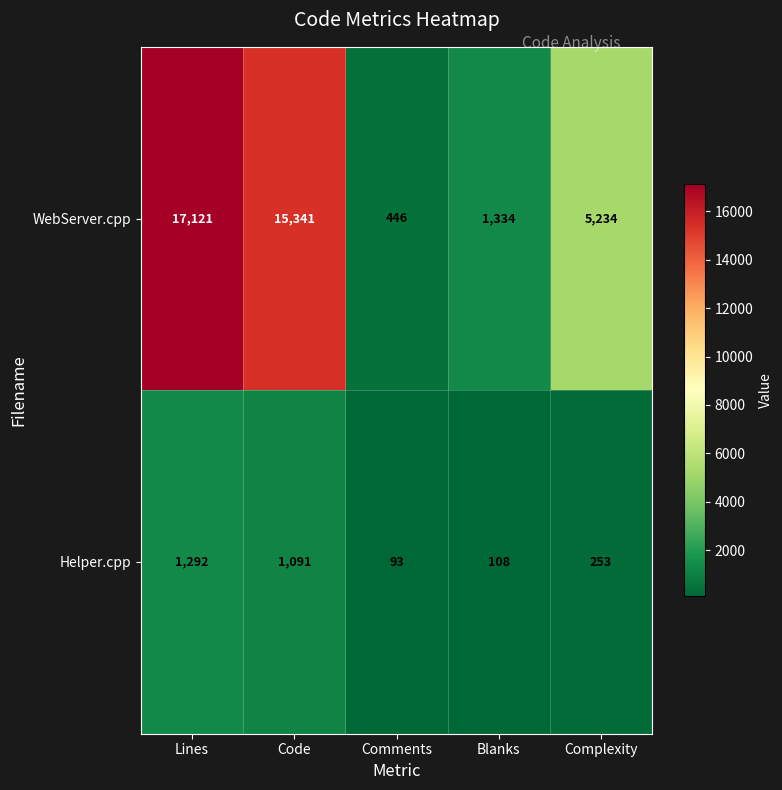

What value does the WebServer.cpp series have at Code, to the nearest 10?

15340